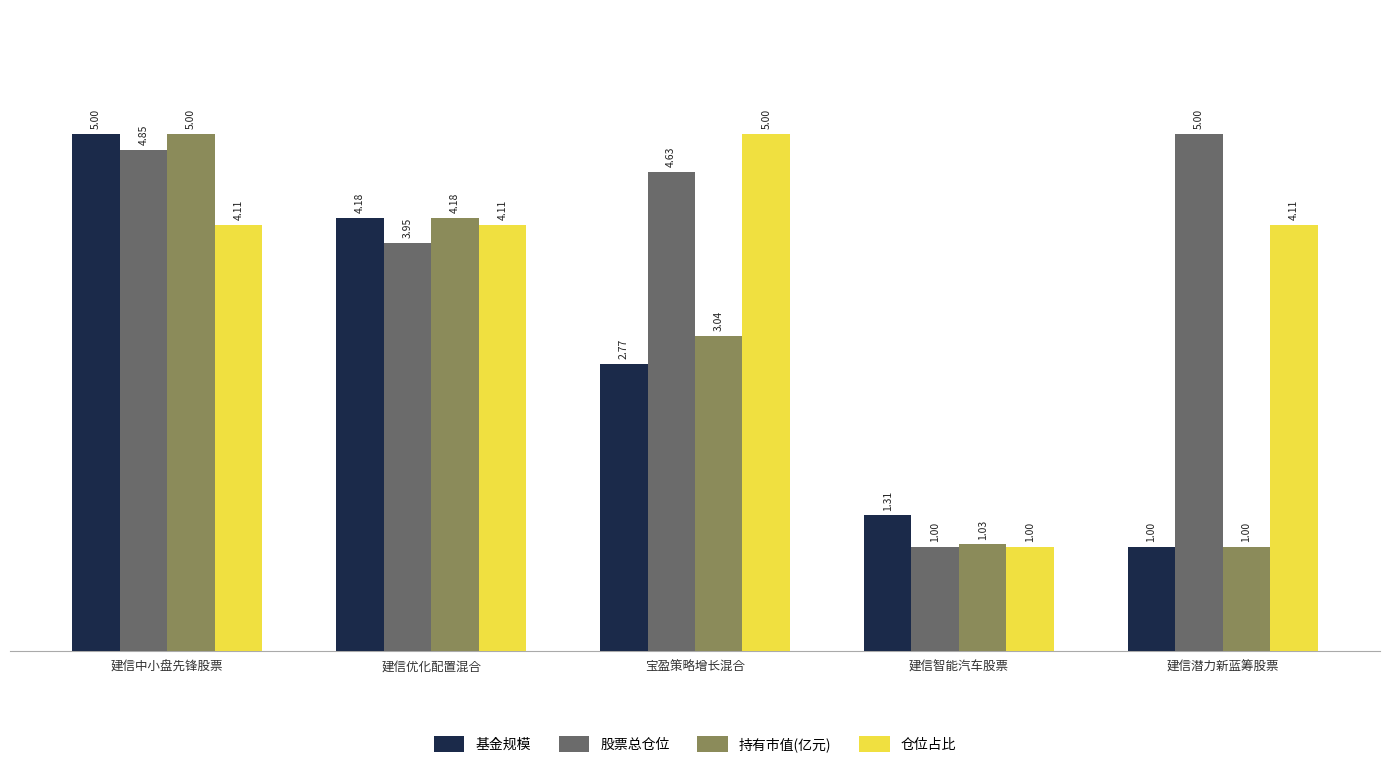

What value does the 持有市值(亿元) series have at 建信潜力新蓝筹股票?

1.0